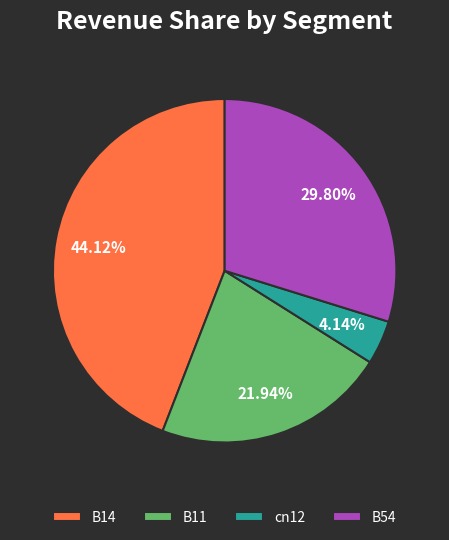

To the nearest percent, what is the difference between the cn12 and B54 slice percentages?

26%